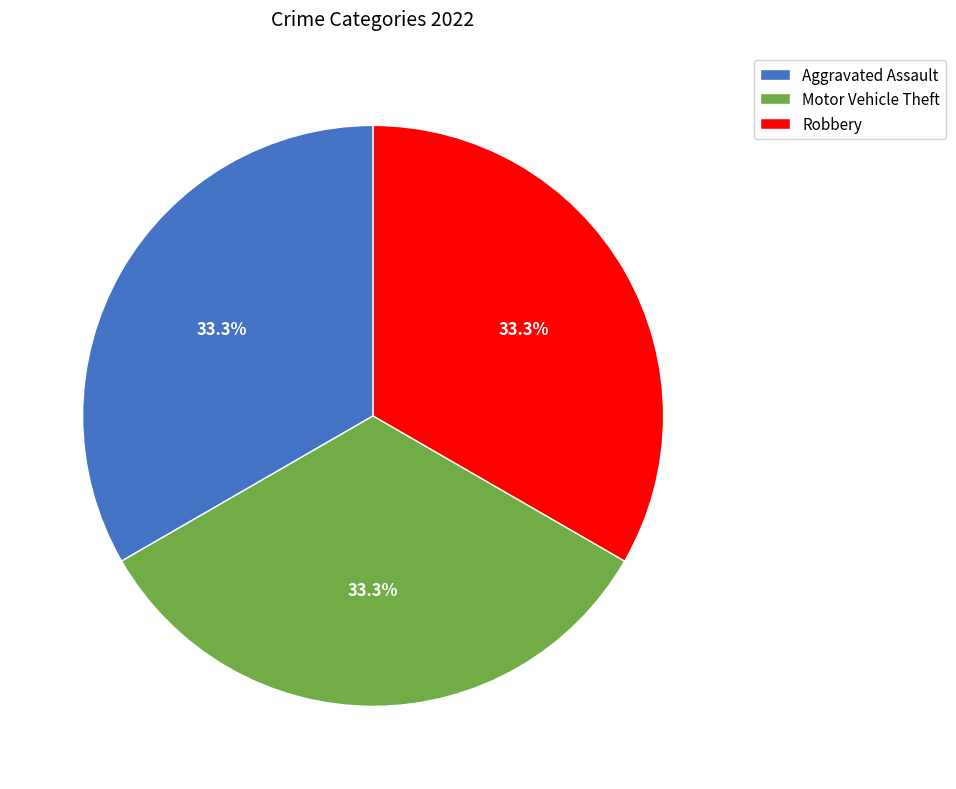

What is the ratio of the value at Robbery to the value at Aggravated Assault?

1.0